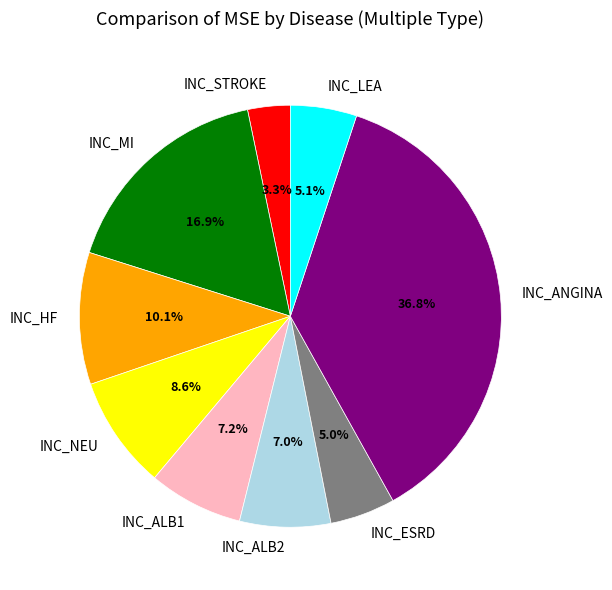

True or false: INC_ANGINA accounts for 48% of the total.

False